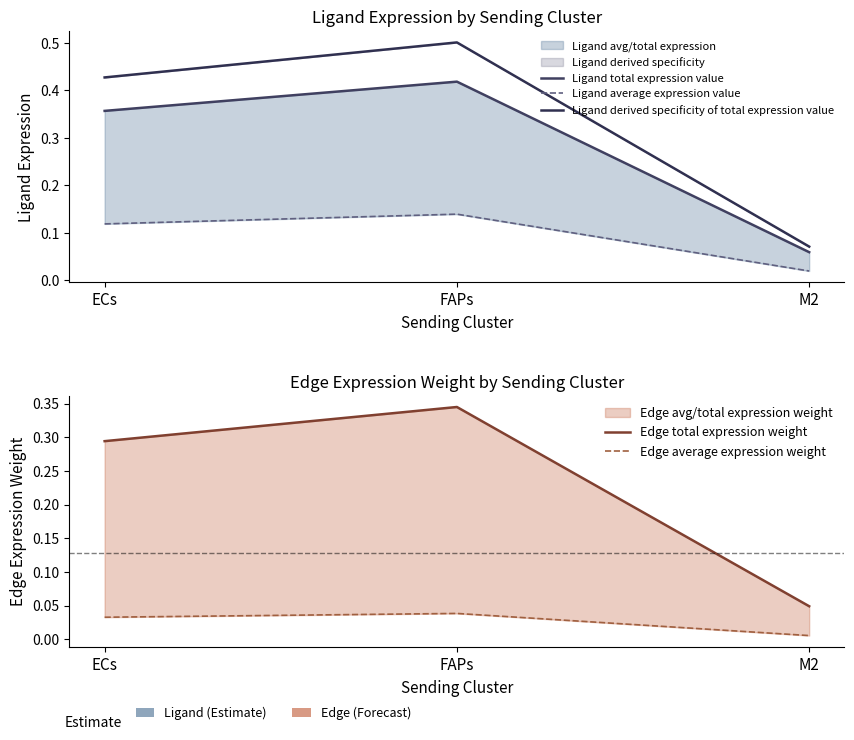

Between FAPs and M2, which series saw the biggest shift?

Ligand derived specificity of total expression value